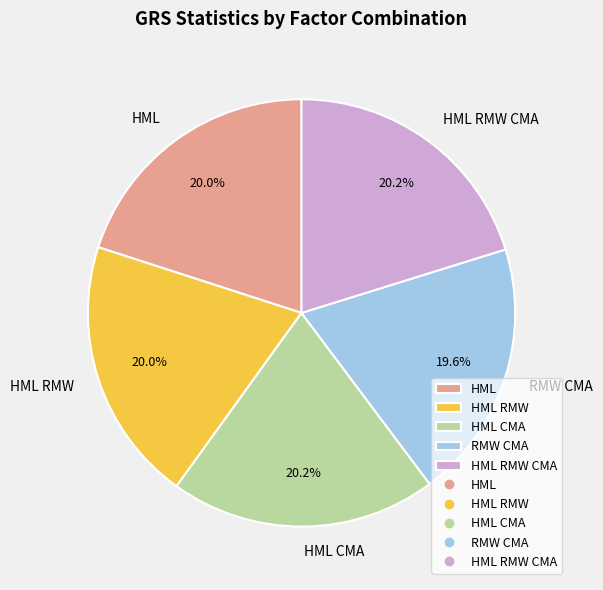

Combined, what portion of the pie is RMW CMA and HML?

39.6%